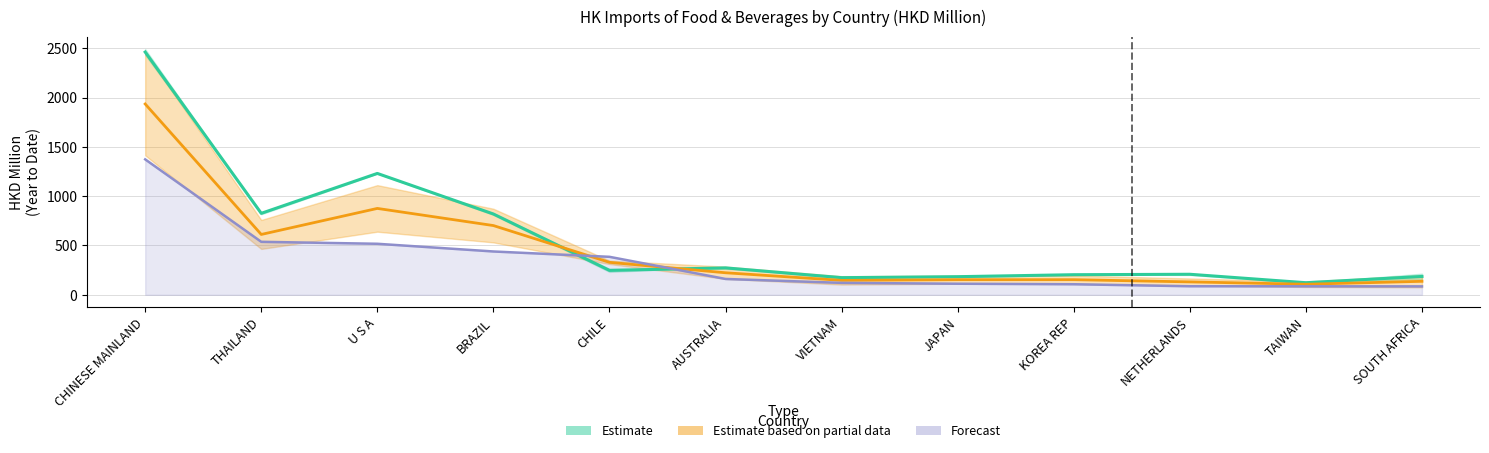

What is the difference between the 201612 values at CHINESE MAINLAND and AUSTRALIA?

2189.1